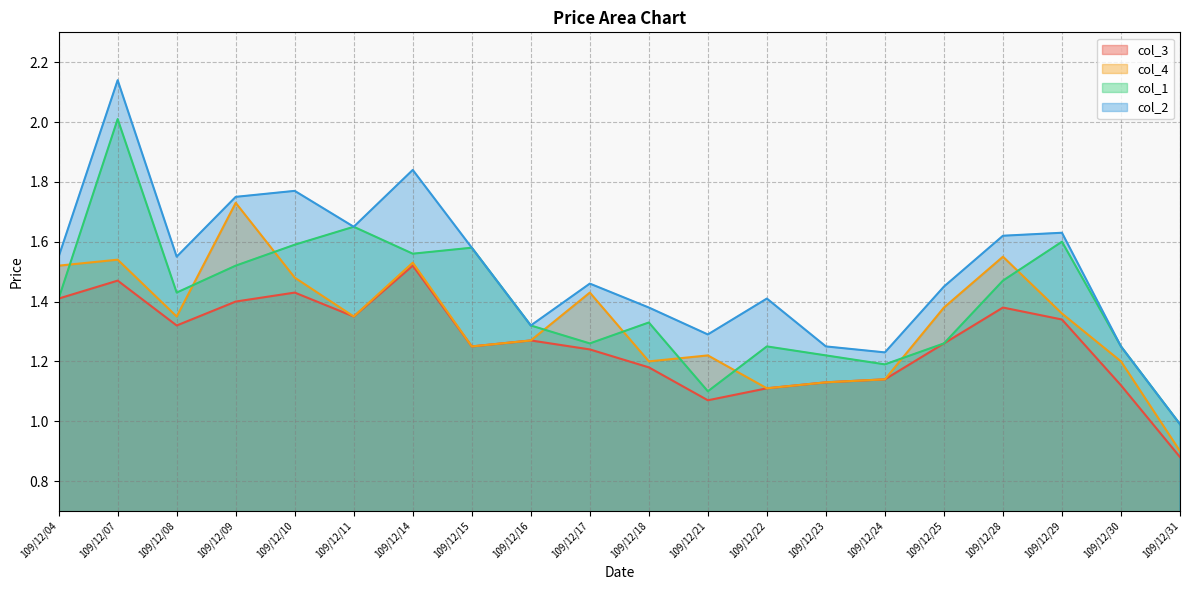

The value of col_1 at 109/12/23 is 0.7. True or false?

False